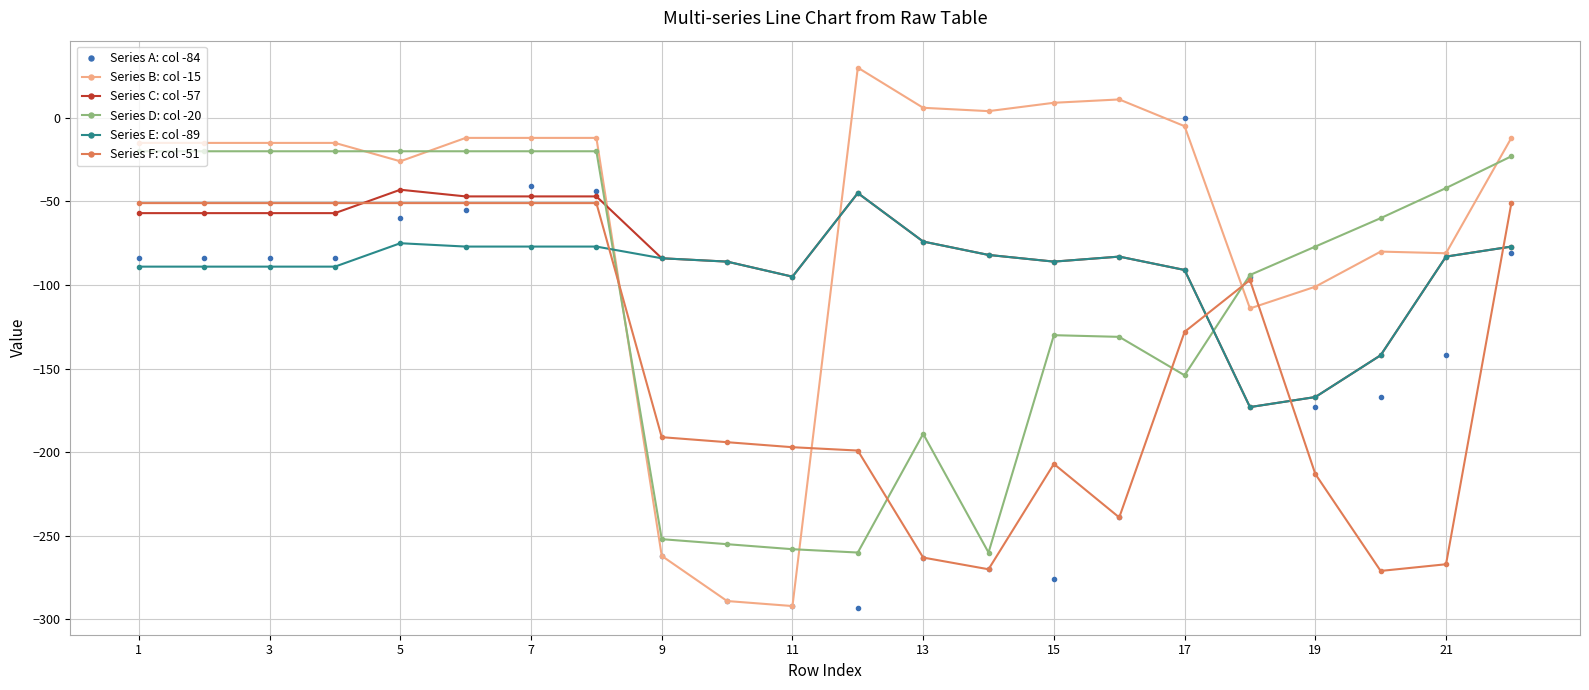

True or false: Series F: col -51 and Series C: col -57 cross at least once.

True